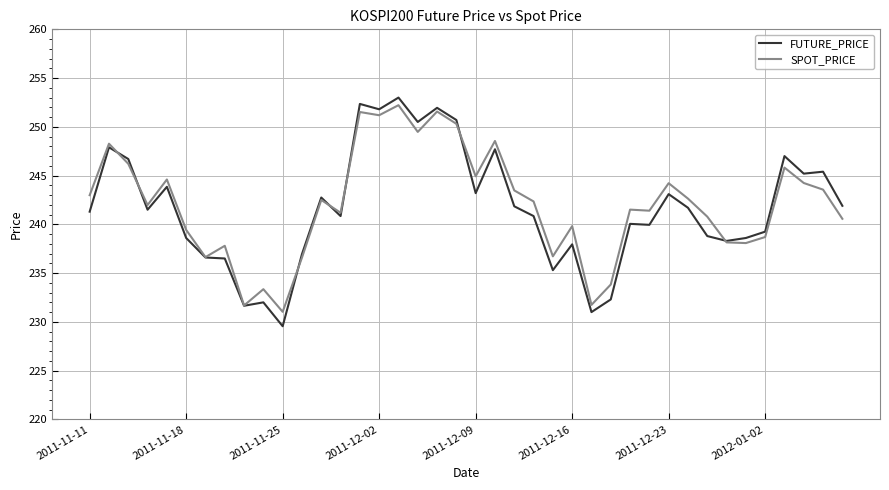

What is the greatest value displayed?

253.0